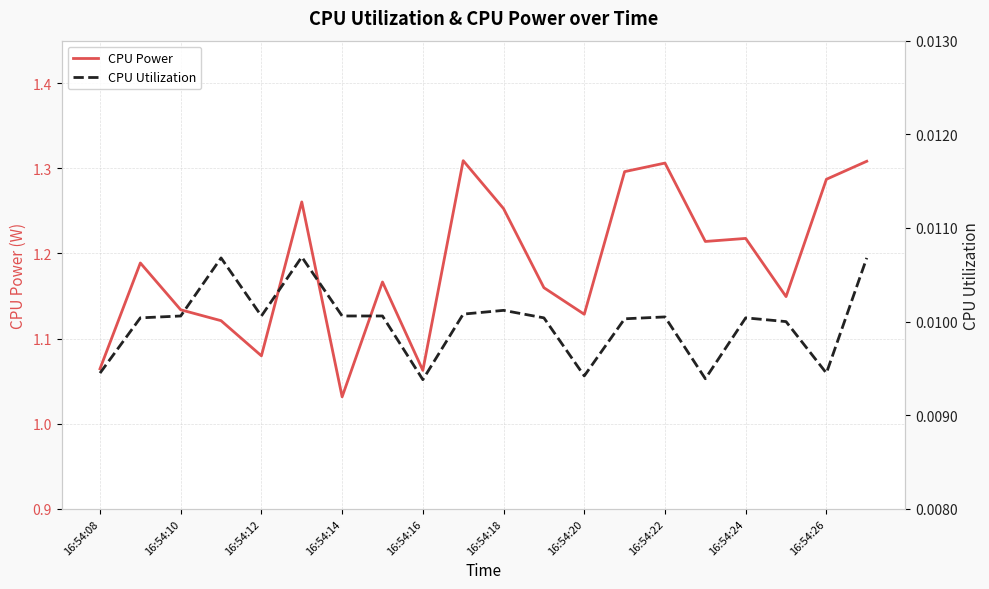

What is the spread (max minus min) of values at 15?

1.2